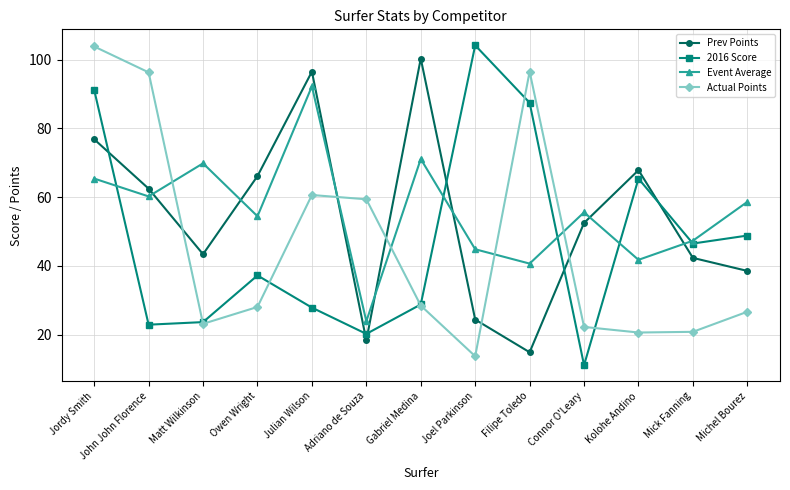

At how many categories does at least one series exceed 97?

3